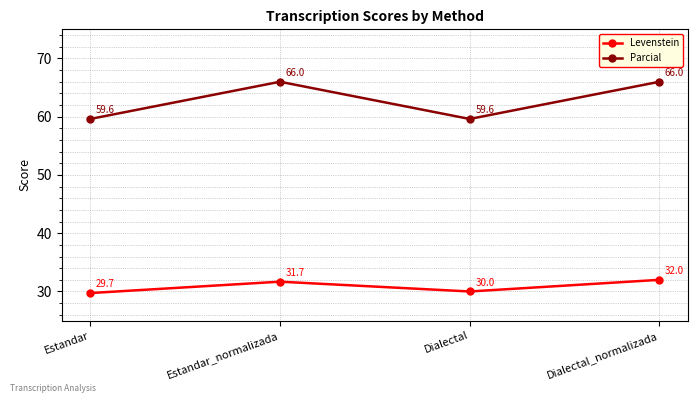

What are all the series names shown in the legend?

Levenstein, Parcial